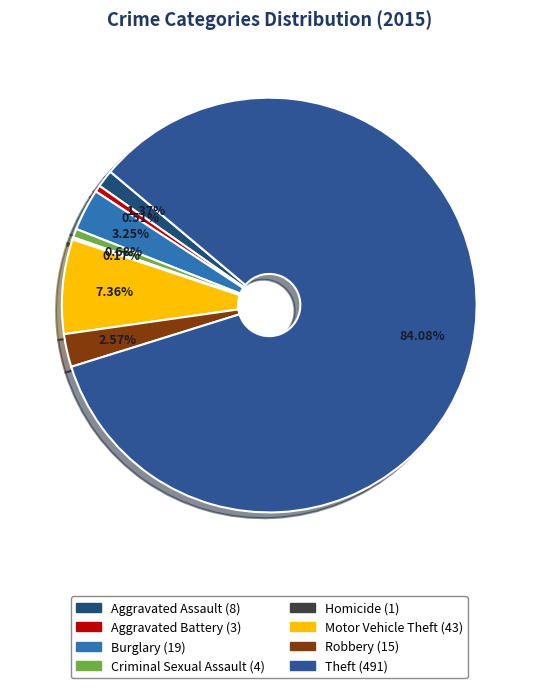

What is the smallest slice in the pie chart?

Homicide